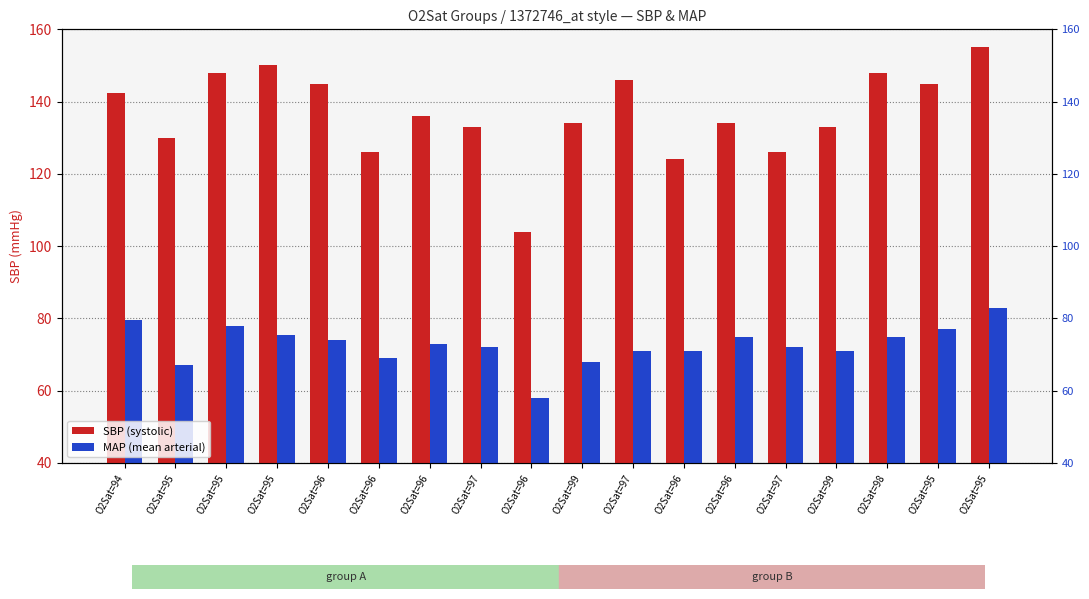

Rank the categories by SBP value from highest to lowest.

O2Sat=95, O2Sat=95, O2Sat=95, O2Sat=98, O2Sat=97, O2Sat=96, O2Sat=95, O2Sat=94, O2Sat=96, O2Sat=99, O2Sat=96, O2Sat=97, O2Sat=99, O2Sat=95, O2Sat=96, O2Sat=97, O2Sat=96, O2Sat=96